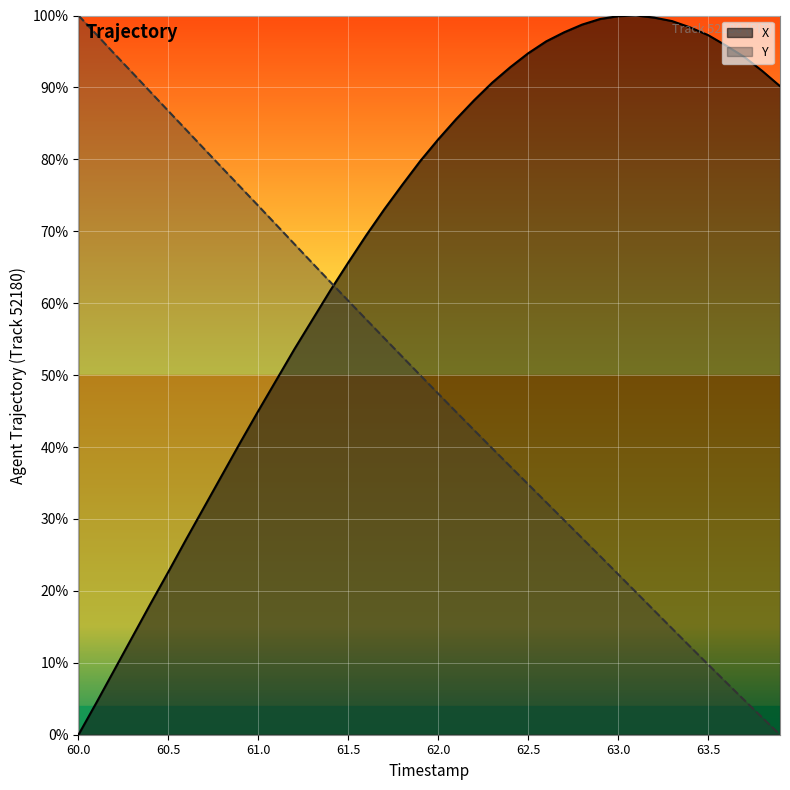

How many interior local peaks does the X series have?

1